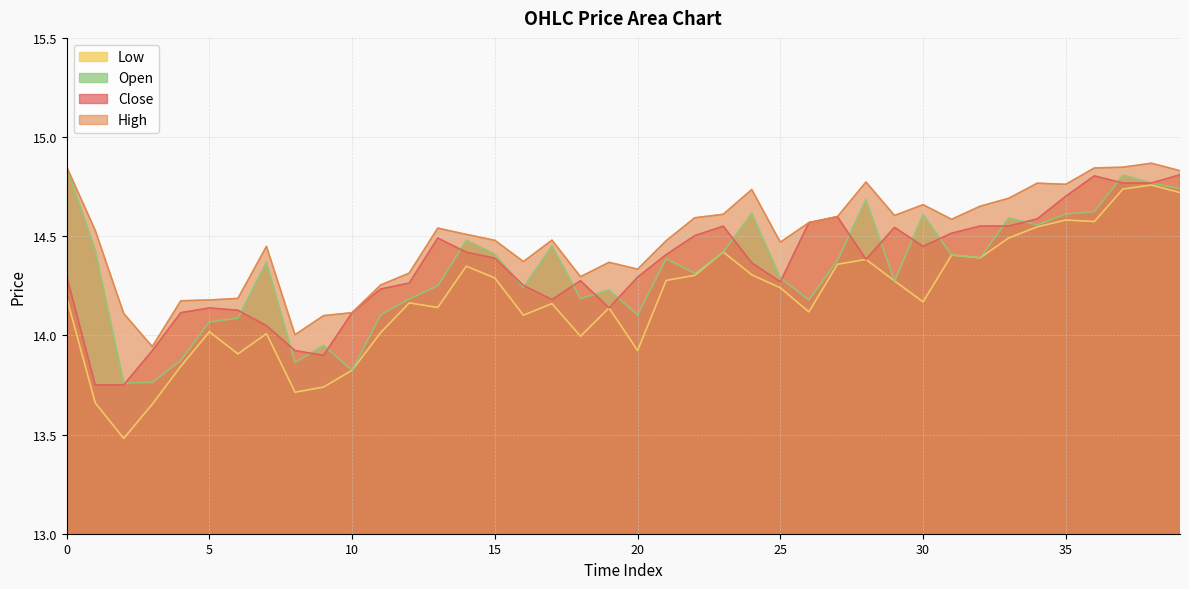

What is the smallest value displayed?

13.5